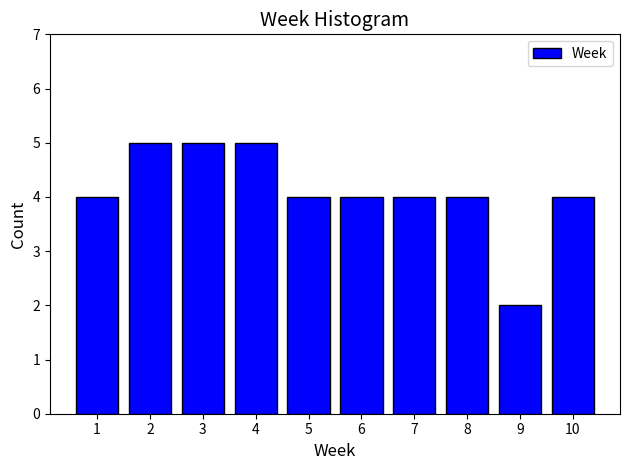

Reading left to right, transcribe all the data shown in this chart.

4	5	5	5	4	4	4	4	2	4